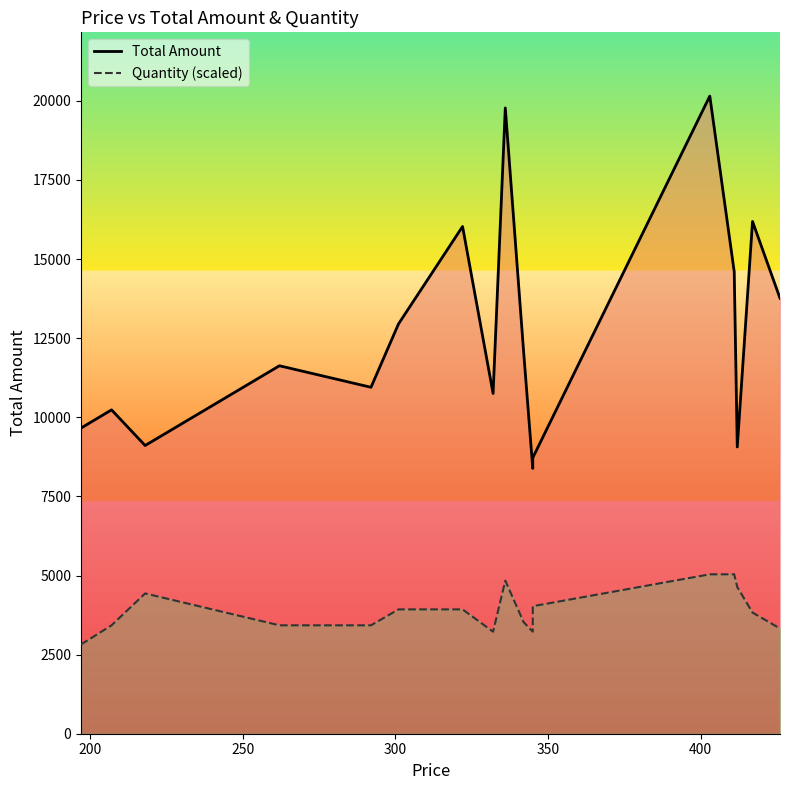

Which series has the largest total across all categories?

Total Amount